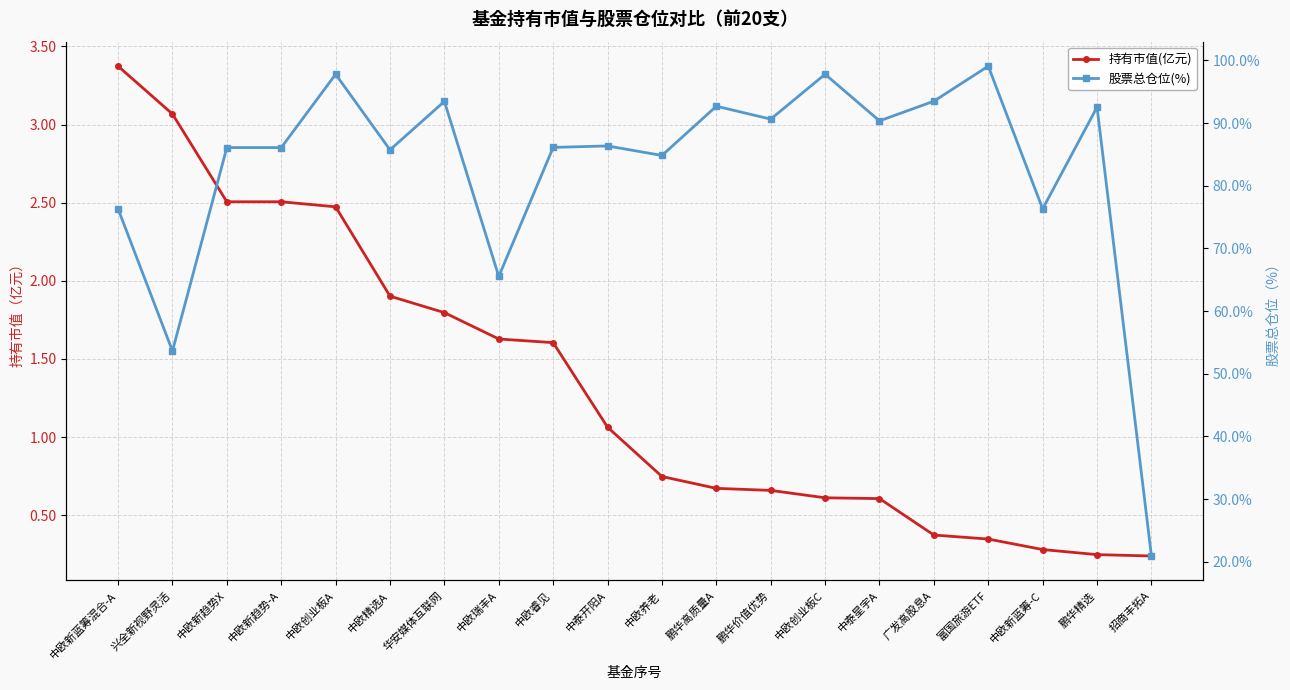

At which category does 股票总仓位(%) reach its first local peak?

中欧创业板A